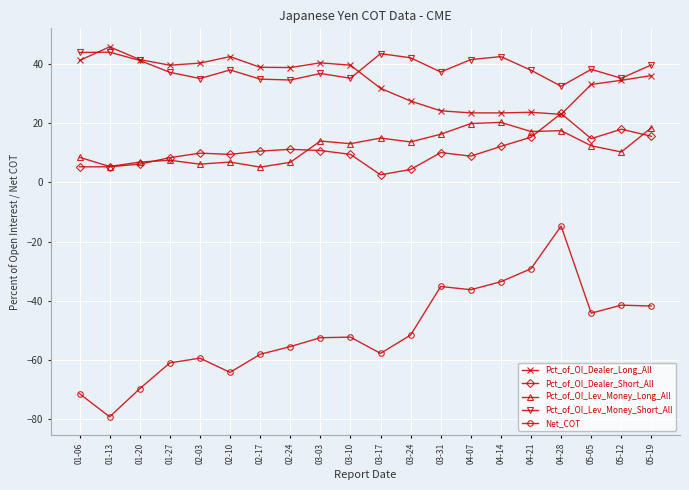

How many data points in Pct_of_OI_Dealer_Long_All are less than 38?

10